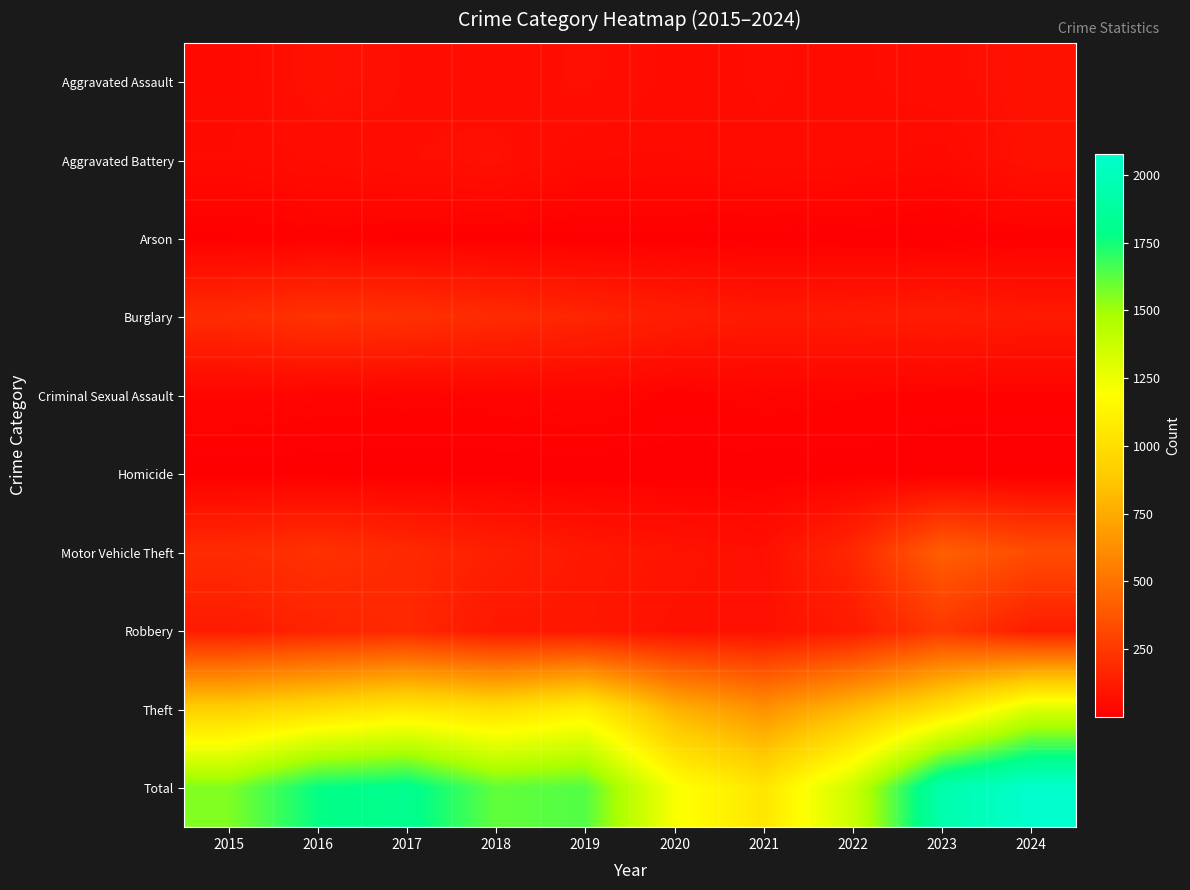

Reading left to right, what are all the values shown in this chart?

Aggravated Assault: 2015=45	2016=80	2017=69	2018=61	2019=73	2020=54	2021=59	2022=55	2023=66	2024=80
Aggravated Battery: 2015=50	2016=60	2017=69	2018=76	2019=49	2020=49	2021=56	2022=54	2023=44	2024=82
Arson: 2015=8	2016=12	2017=7	2018=7	2019=5	2020=7	2021=5	2022=3	2023=2	2024=8
Burglary: 2015=192	2016=225	2017=214	2018=190	2019=163	2020=130	2021=114	2022=119	2023=126	2024=113
Criminal Sexual Assault: 2015=28	2016=23	2017=21	2018=22	2019=28	2020=14	2021=22	2022=18	2023=15	2024=16
Homicide: 2015=5	2016=4	2017=4	2018=4	2019=4	2020=5	2021=5	2022=6	2023=1	2024=2
Motor Vehicle Theft: 2015=191	2016=222	2017=182	2018=141	2019=109	2020=89	2021=73	2022=178	2023=417	2024=337
Robbery: 2015=122	2016=153	2017=179	2018=105	2019=104	2020=78	2021=76	2022=118	2023=245	2024=128
Theft: 2015=918	2016=995	2017=1066	2018=1006	2019=1102	2020=782	2021=637	2022=816	2023=1024	2024=1313
Total: 2015=1559	2016=1774	2017=1811	2018=1612	2019=1637	2020=1208	2021=1047	2022=1367	2023=1940	2024=2079